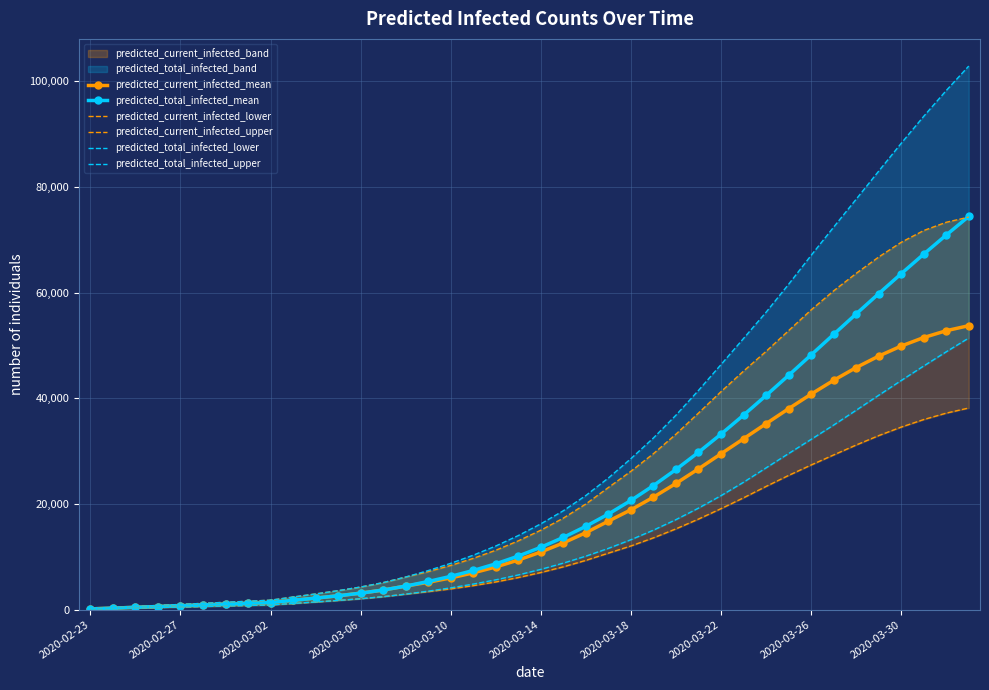

Is it true that predicted_current_infected_upper equals 4050 at 19?

False